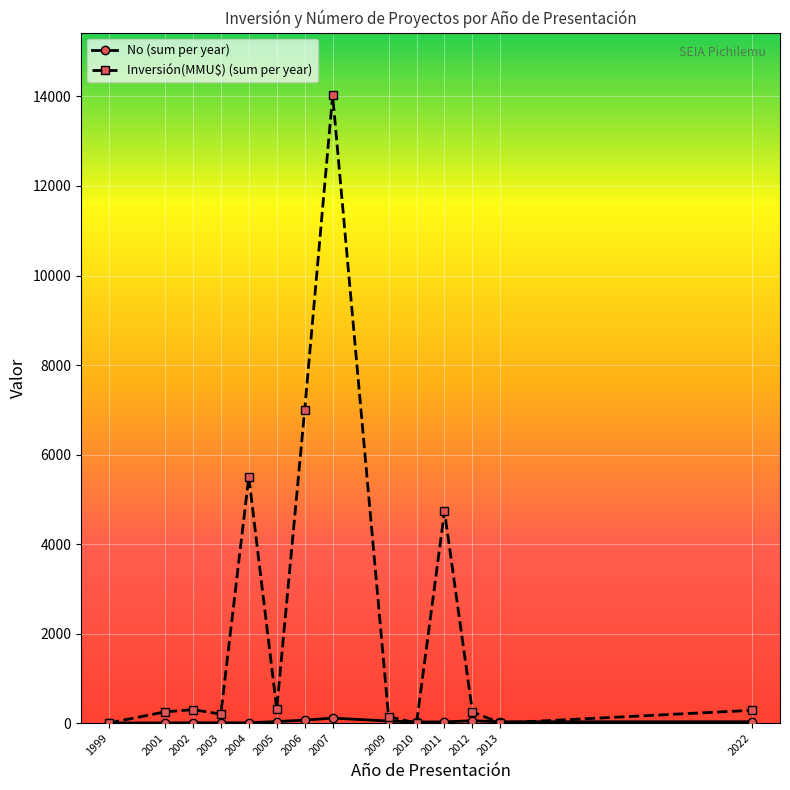

The Inversión(MMU$) (sum per year) series shows 285 at 2022. True or false?

True